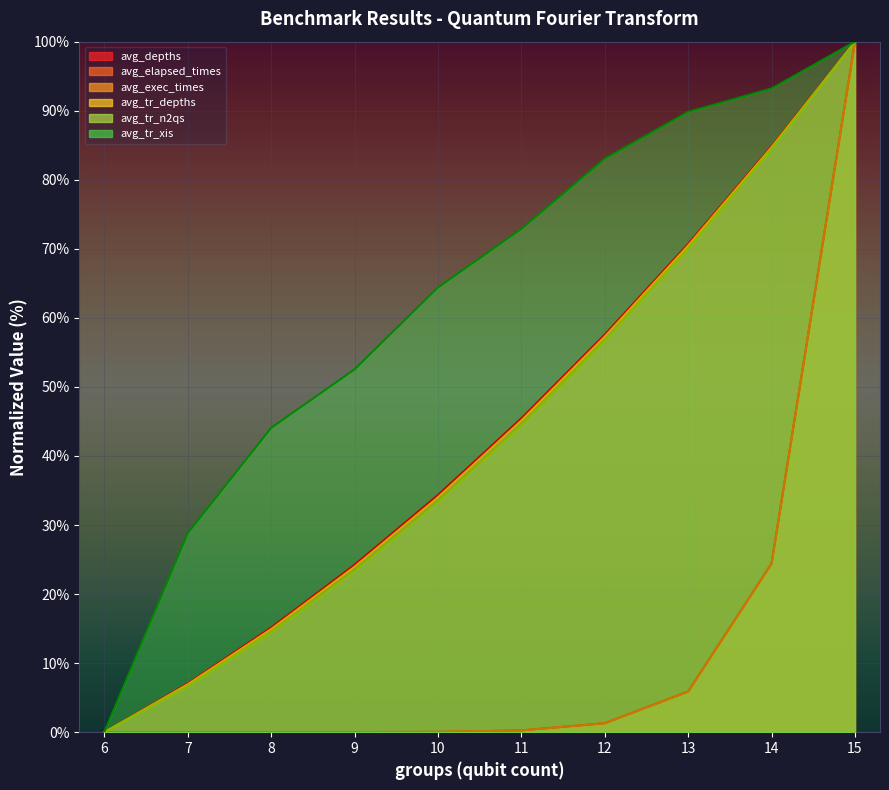

True or false: avg_tr_xis and avg_exec_times cross at least once.

True